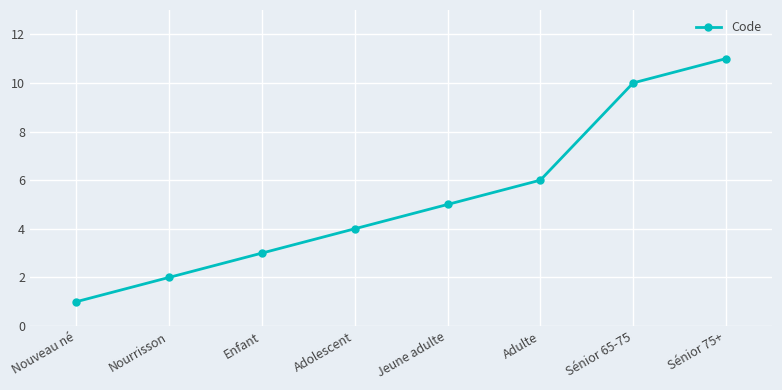

What position from the right is Adulte?

3